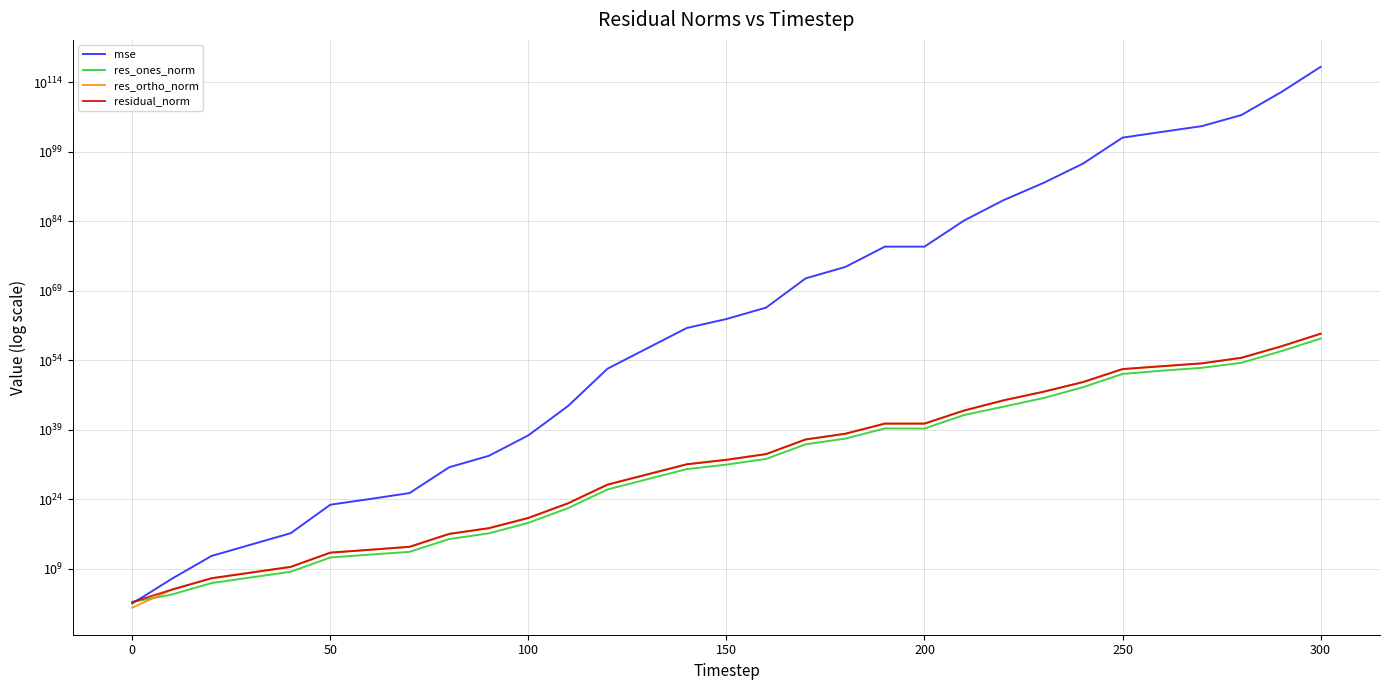

What is the minimum value for residual_norm?

58.3